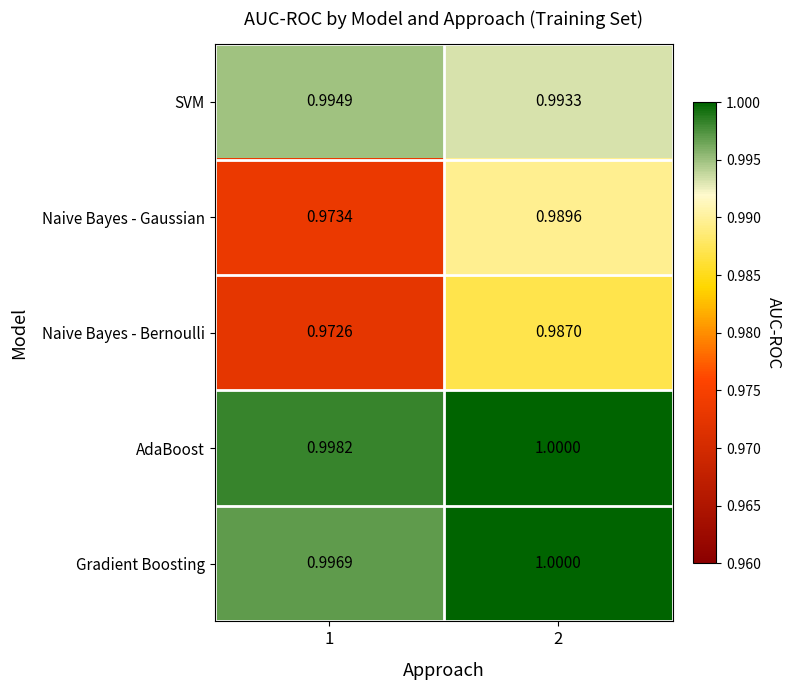

At how many categories does at least one series exceed 0?

2